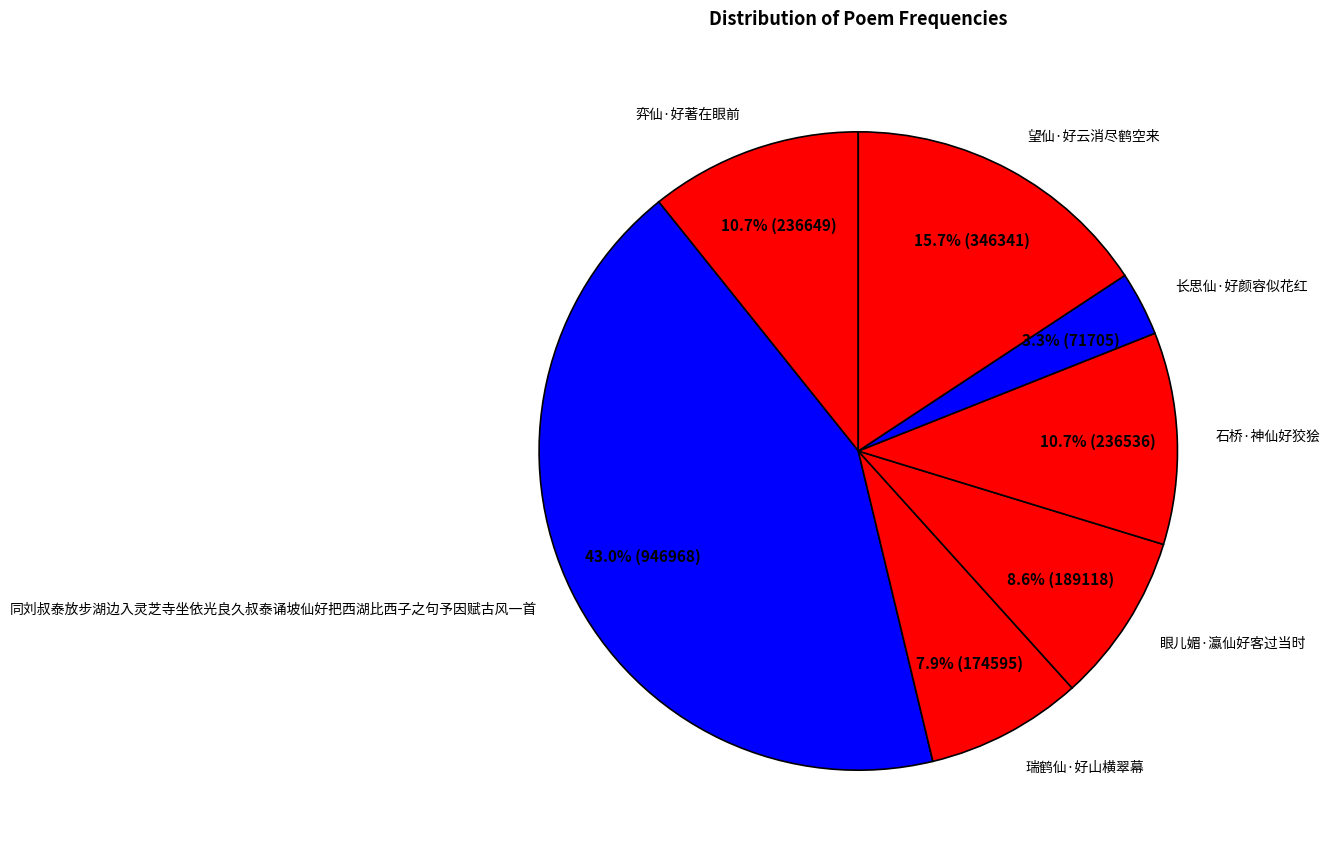

Does 石桥·神仙好狡狯 account for over 50% of the chart?

No